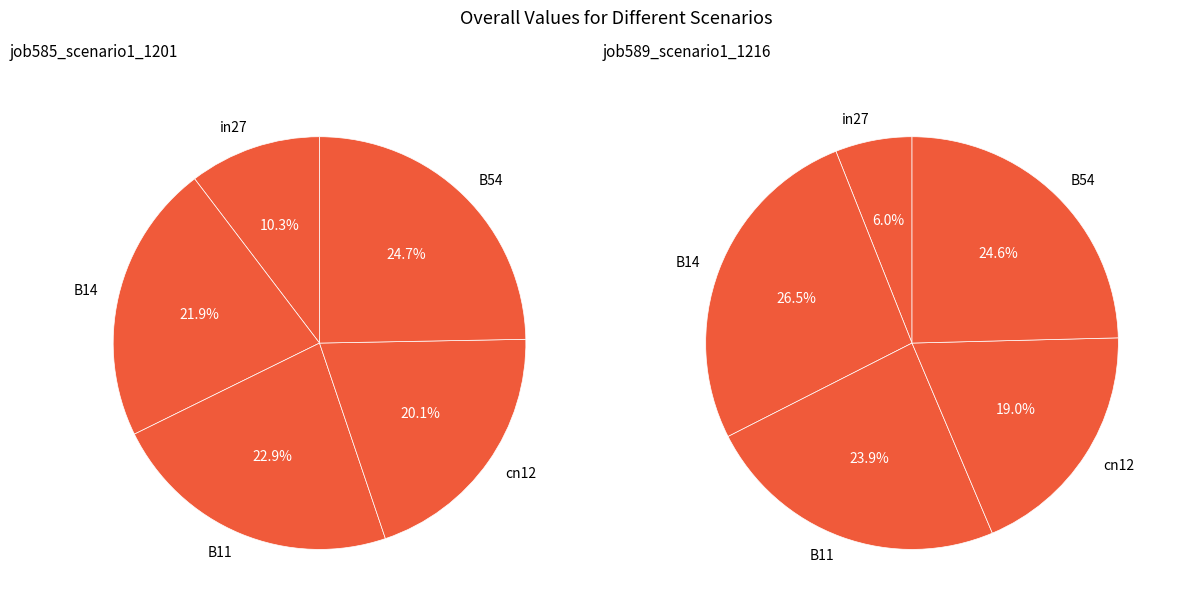

What is the smallest slice in the pie chart?

in27